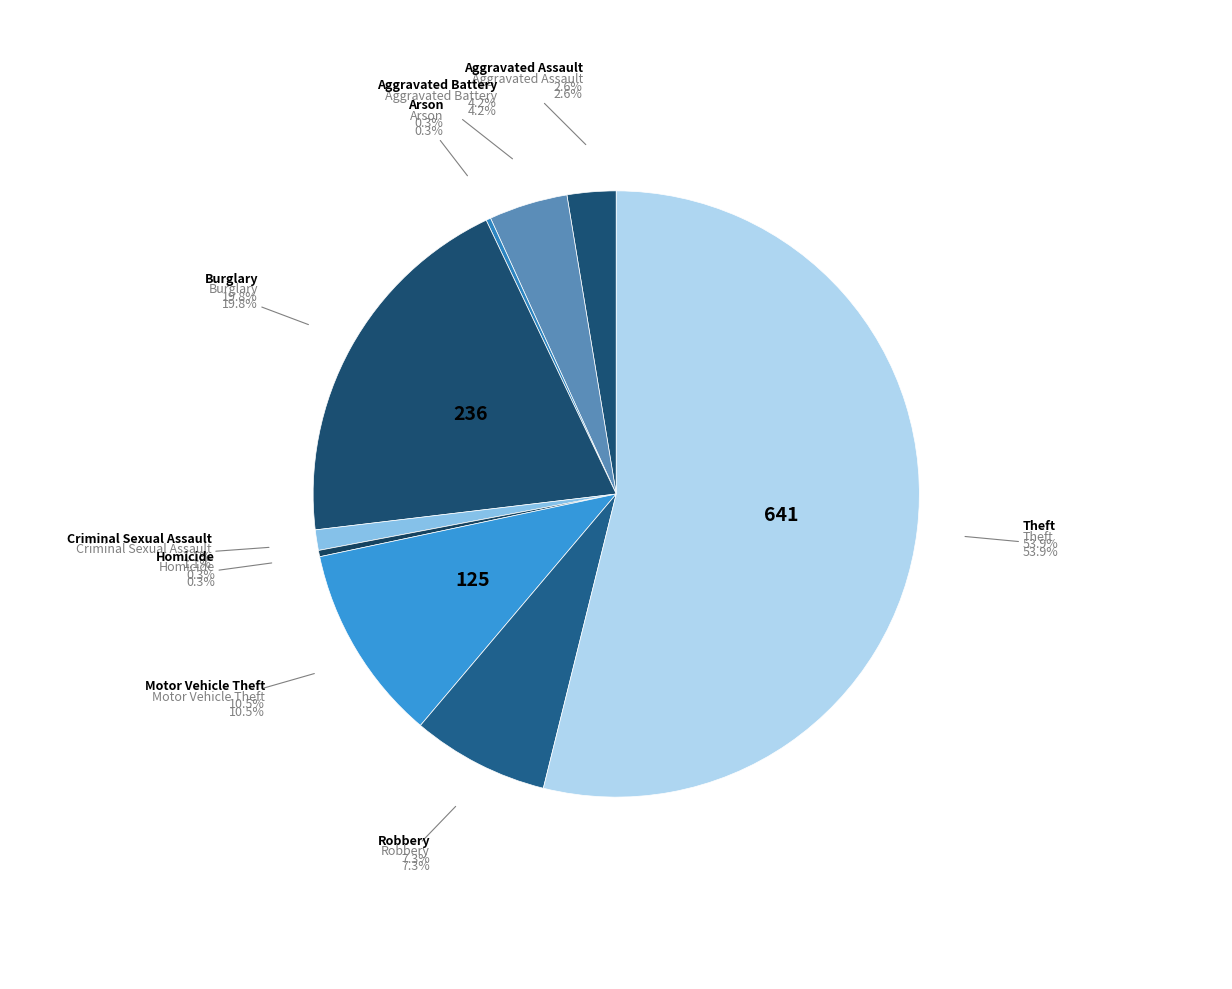

Which slice is the smallest?

Arson